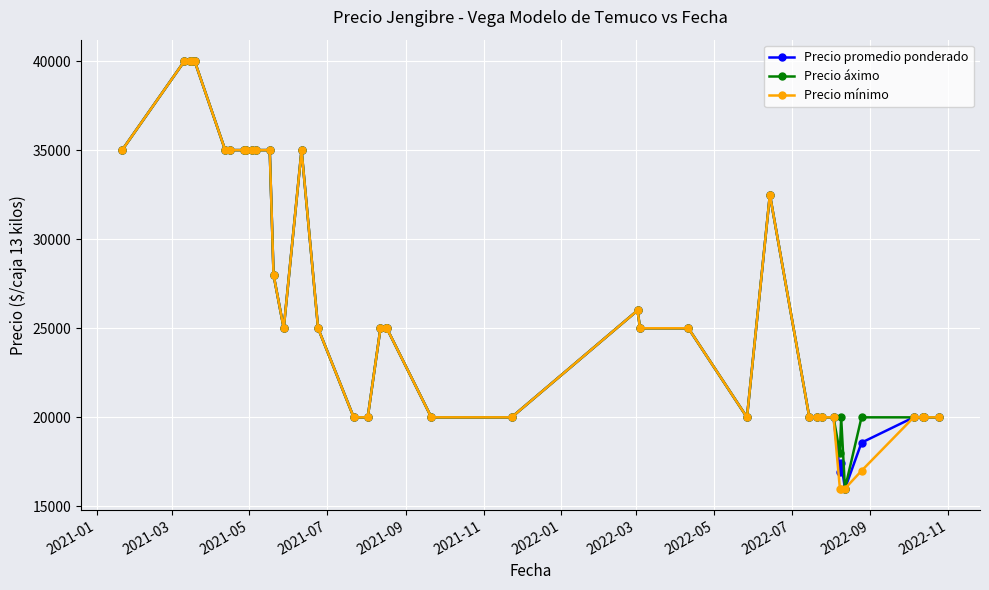

What is the minimum value for Precio áximo?

16000